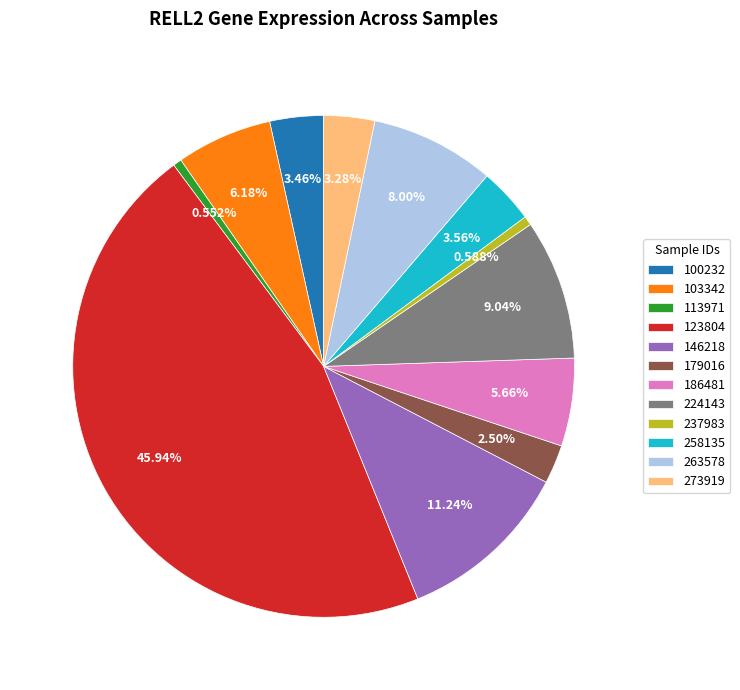

The 113971 slice represents 1% of the pie. True or false?

True